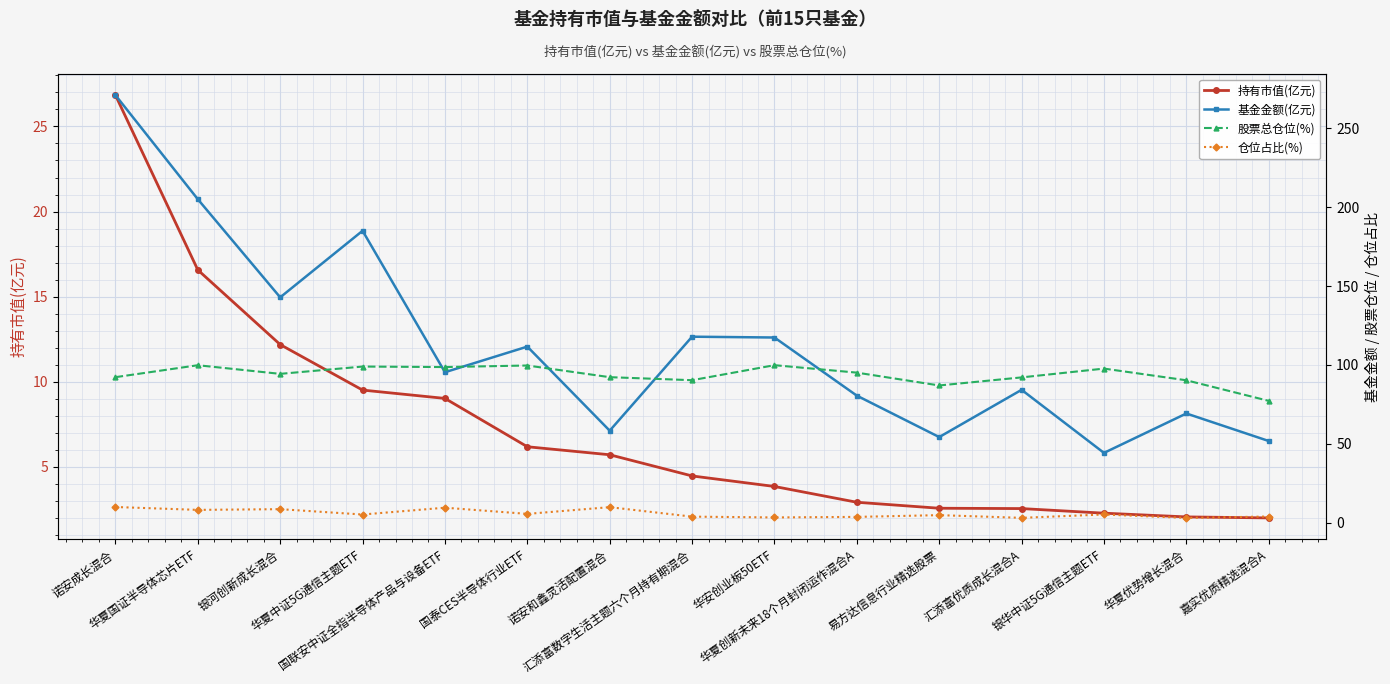

How many interior local valleys does the 股票总仓位(%) series have?

4